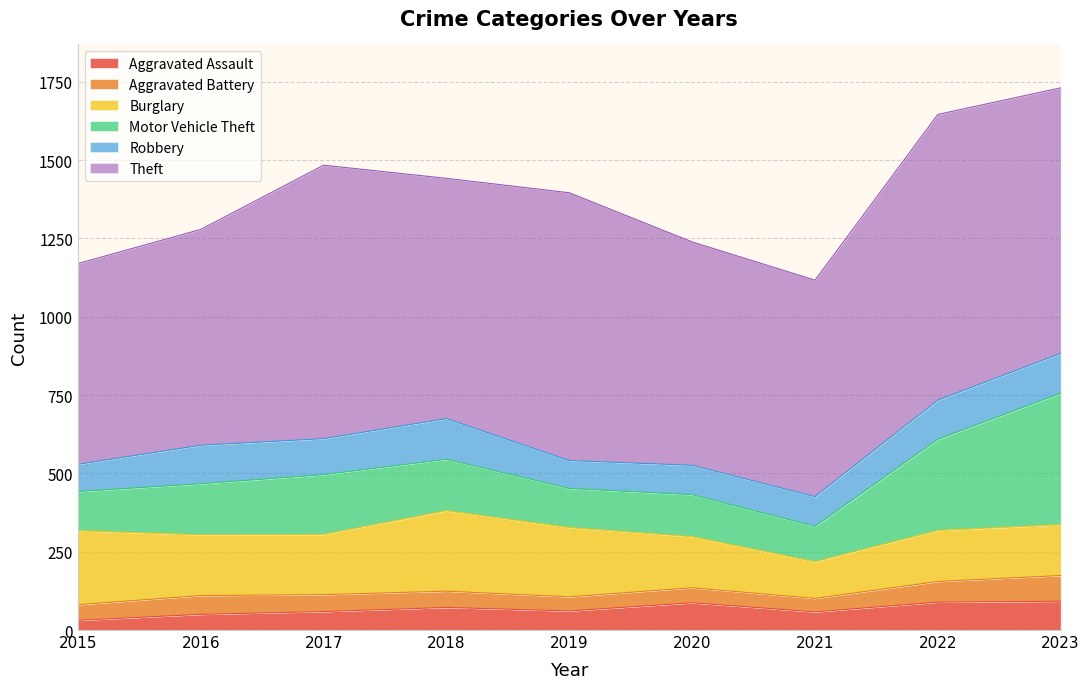

Which series changed the most between 2019 and 2023?

Motor Vehicle Theft